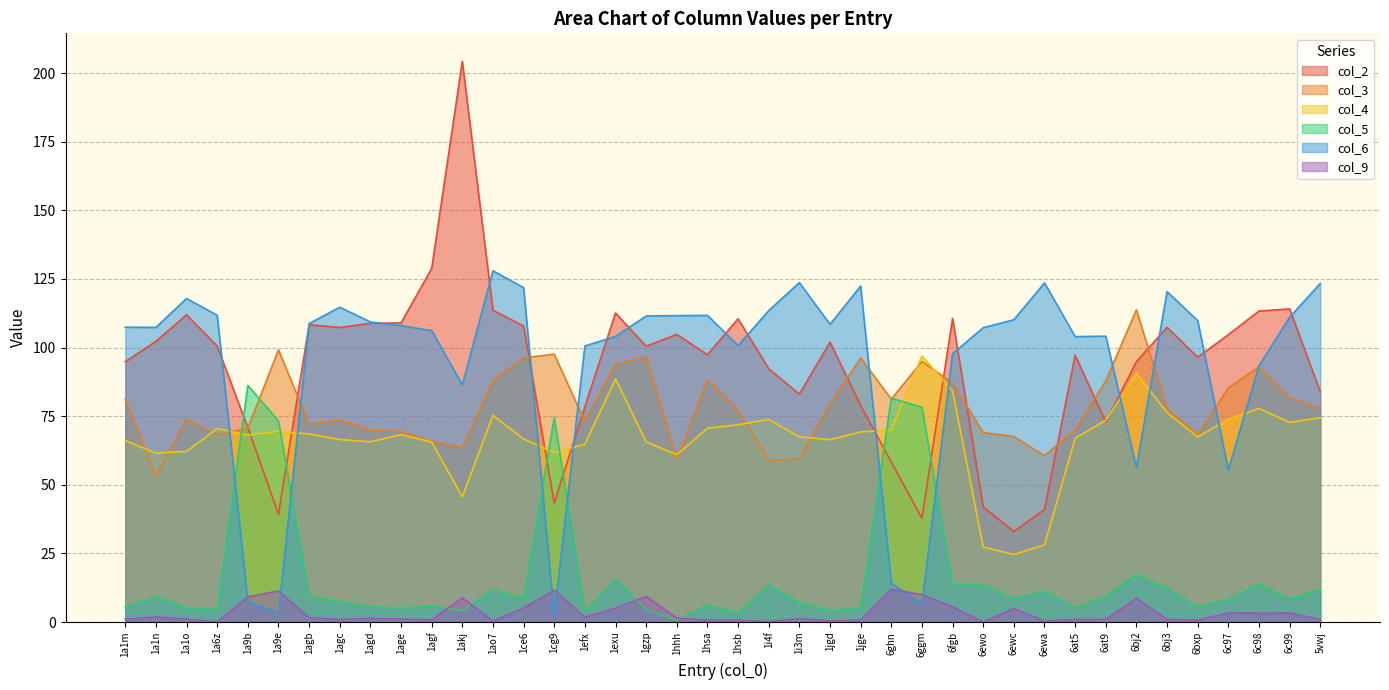

True or false: col_3 and col_2 cross at least once.

True